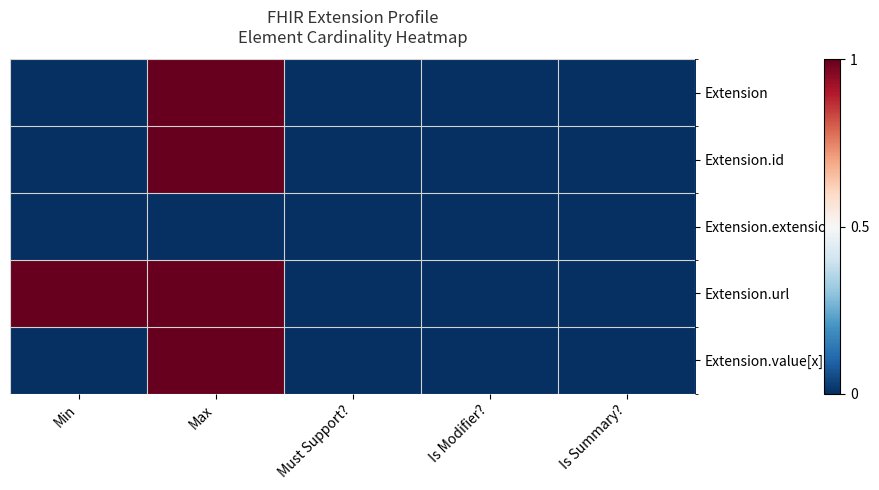

Which series has the largest range (max minus min)?

Extension